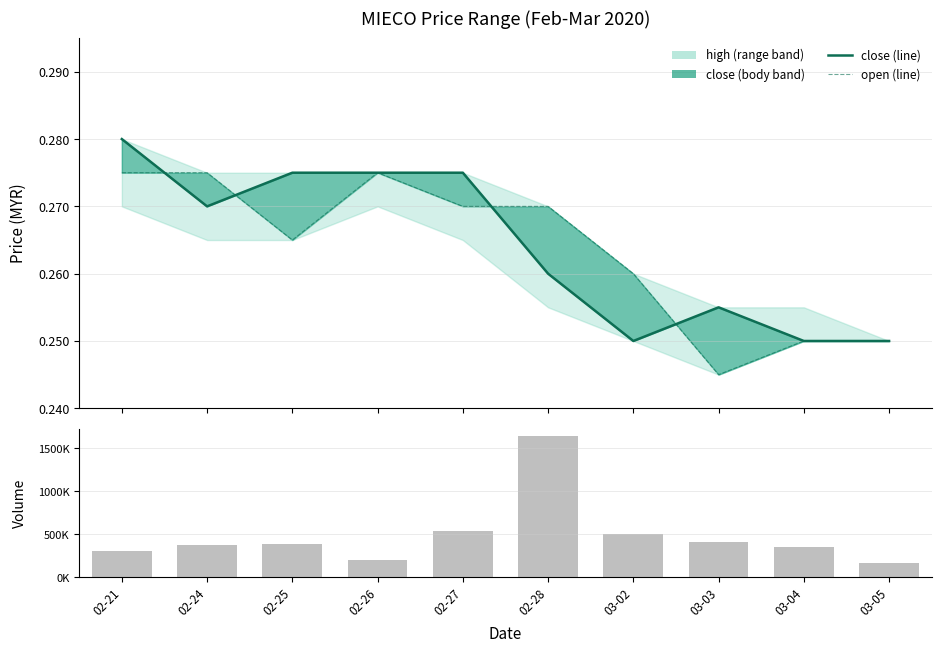

The value of low at 03-03 is 0.1. True or false?

False